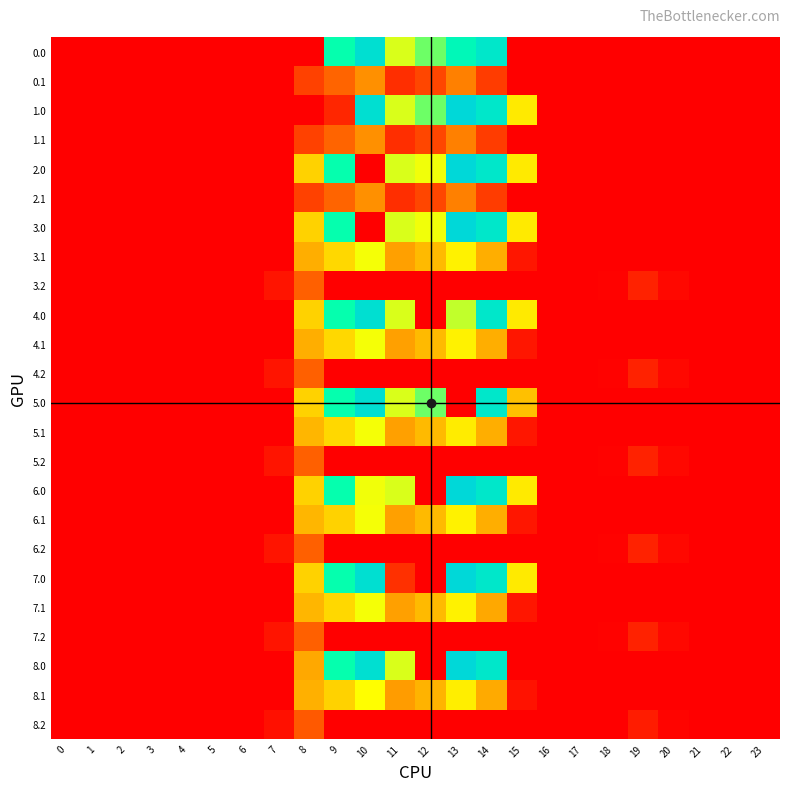

Between 10 and 11, which is larger?

10